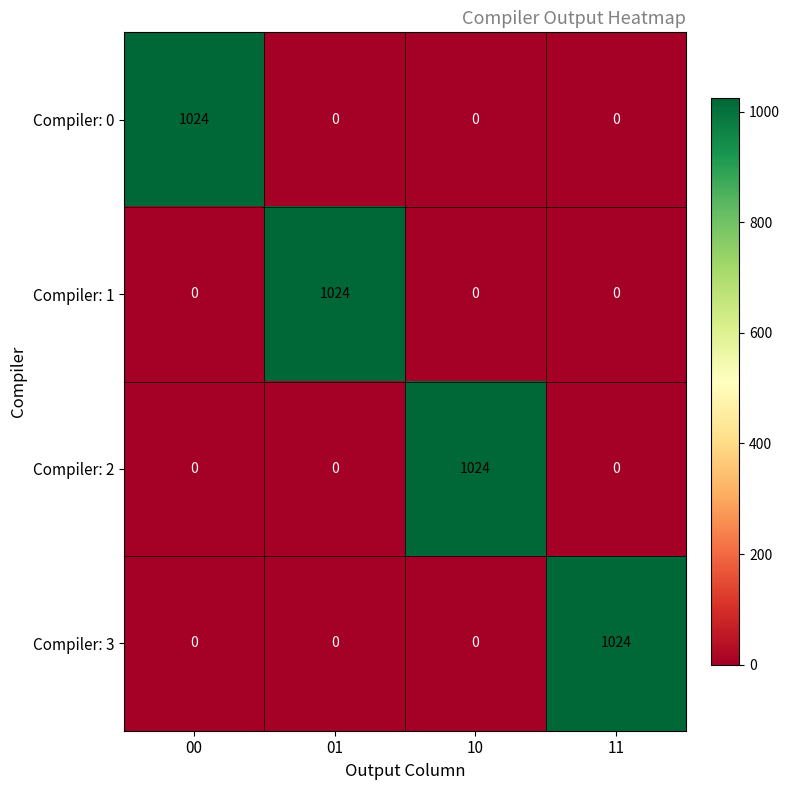

What is the total value across all series at 10?

1024